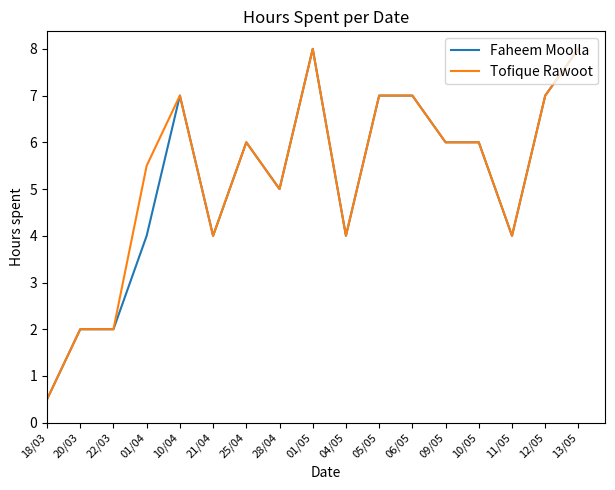

What is the difference between the maximum and minimum values in the Tofique Rawoot series?

7.5